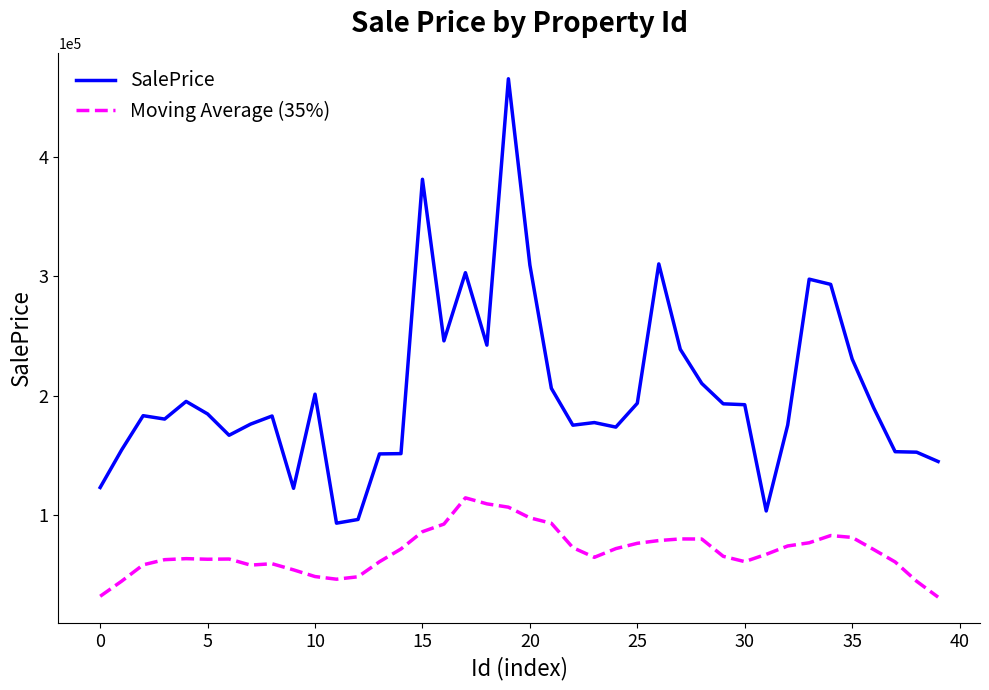

How many lines are shown in the chart?

2